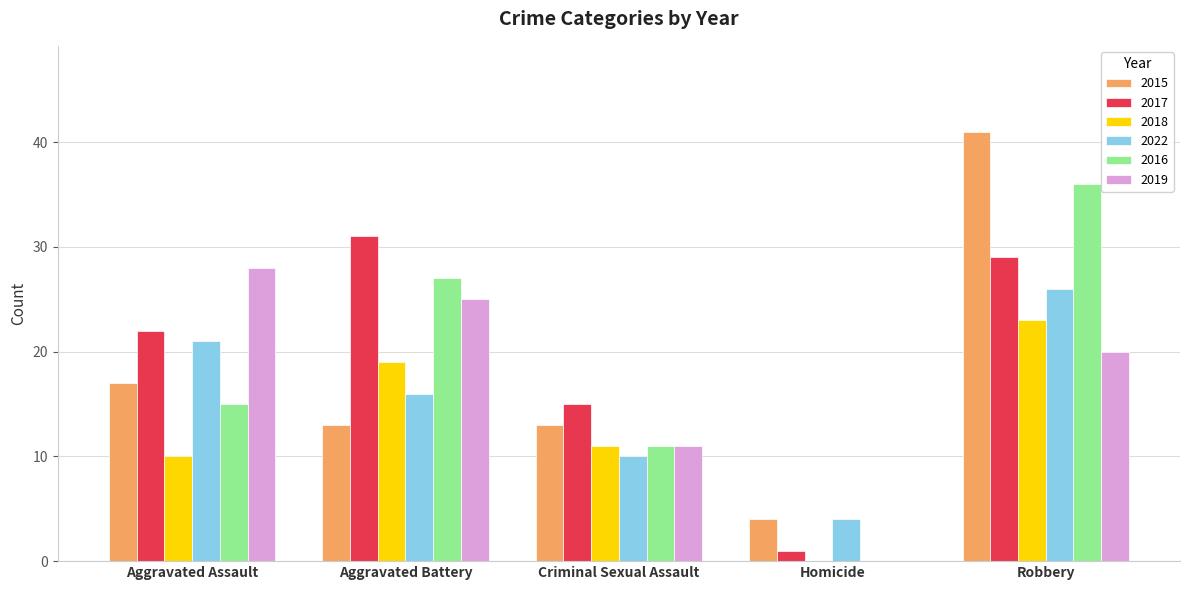

At which category is the sum across all series the highest?

Robbery